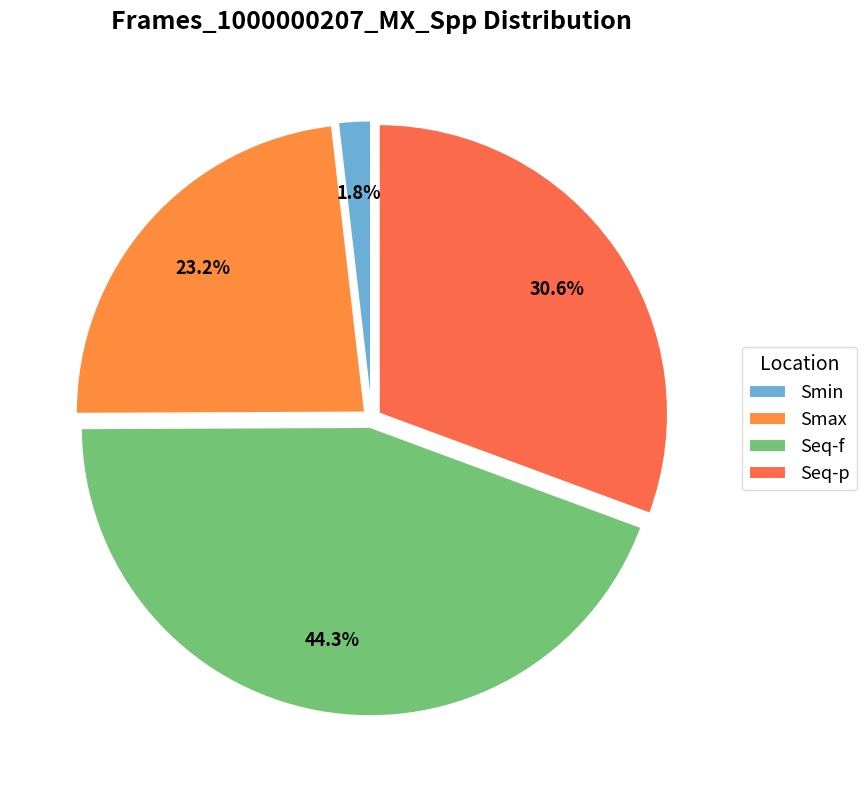

To the nearest percent, what portion does Smax represent?

23%